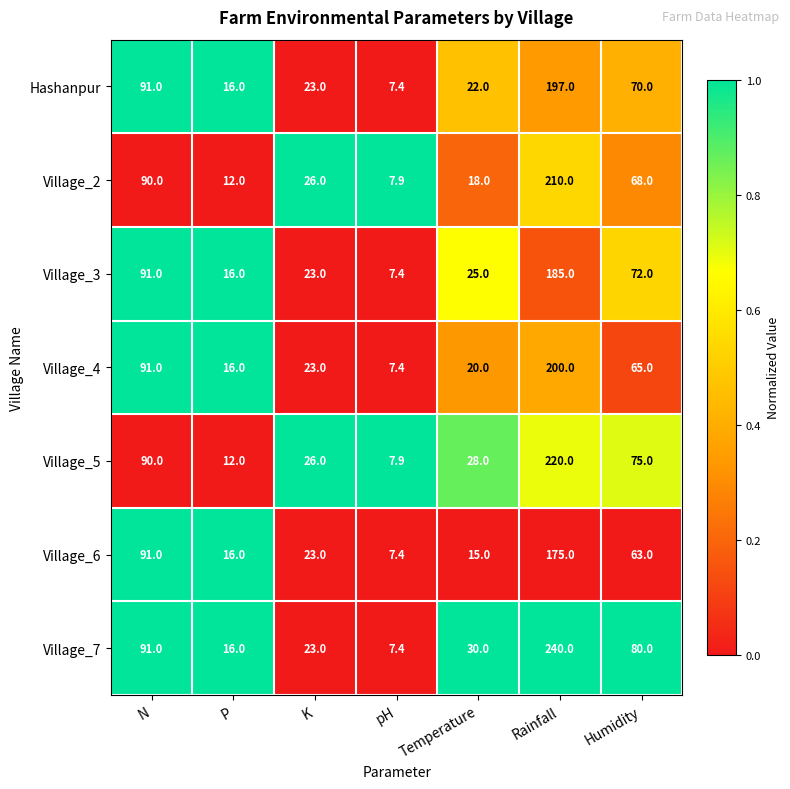

At which category is the sum across all series the highest?

Rainfall